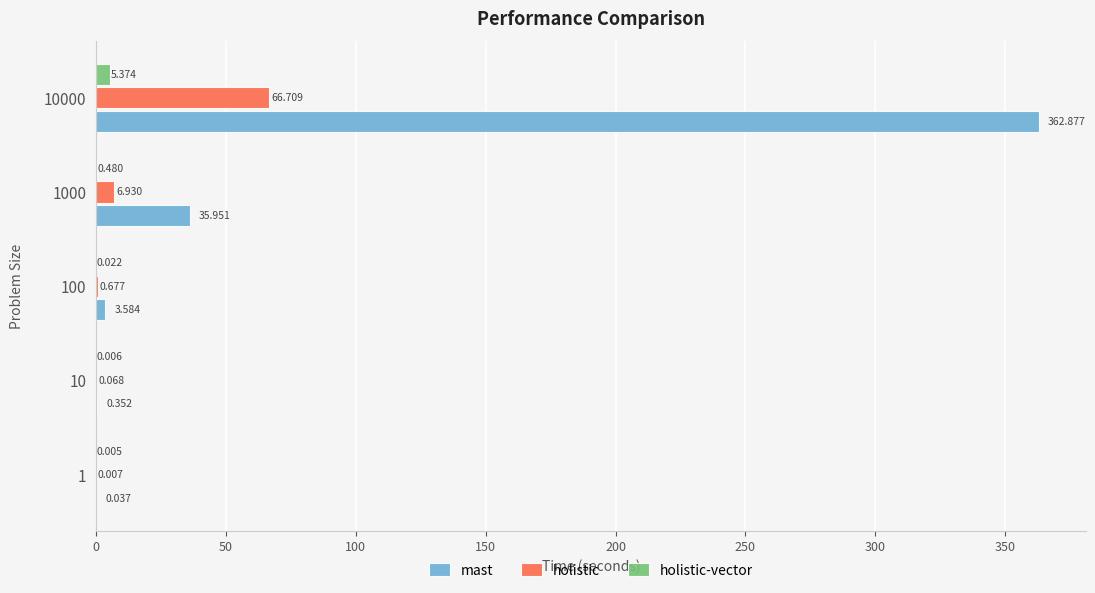

Which series changed the most between 10 and 1000?

mast